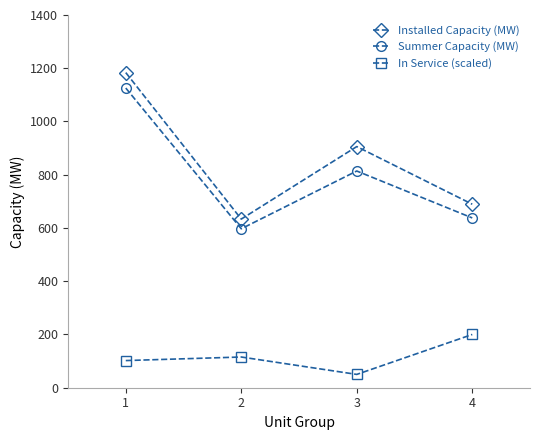

At which category is the sum across all series the highest?

1